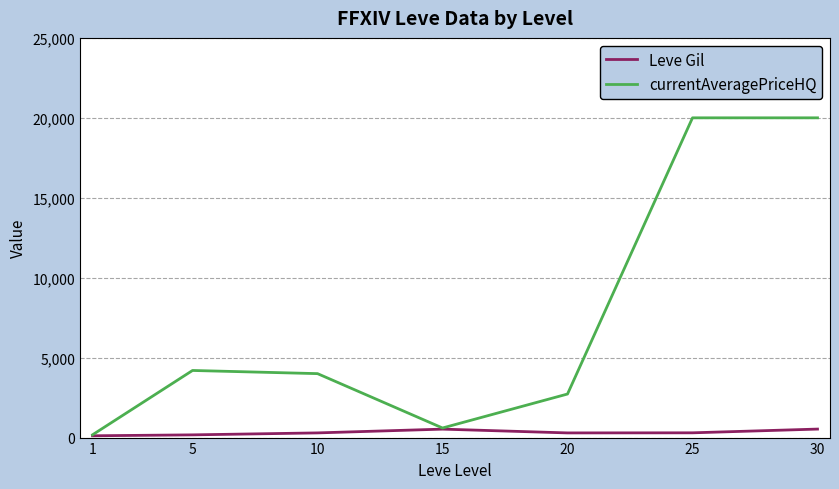

Between 15 and 25, which series saw the biggest shift?

currentAveragePriceHQ